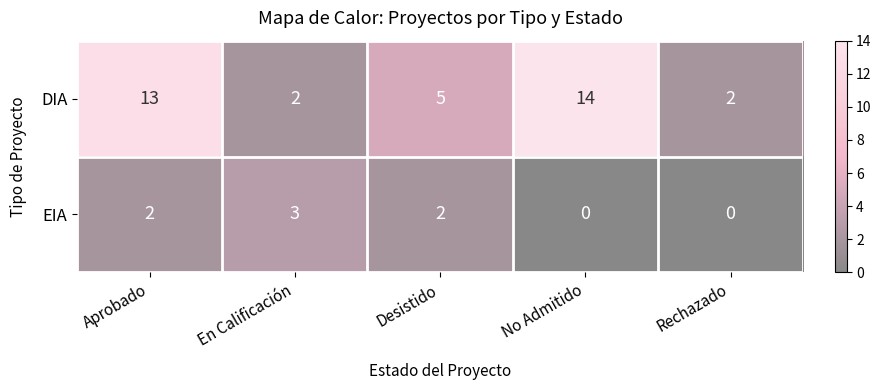

At how many categories does at least one series exceed 9?

2